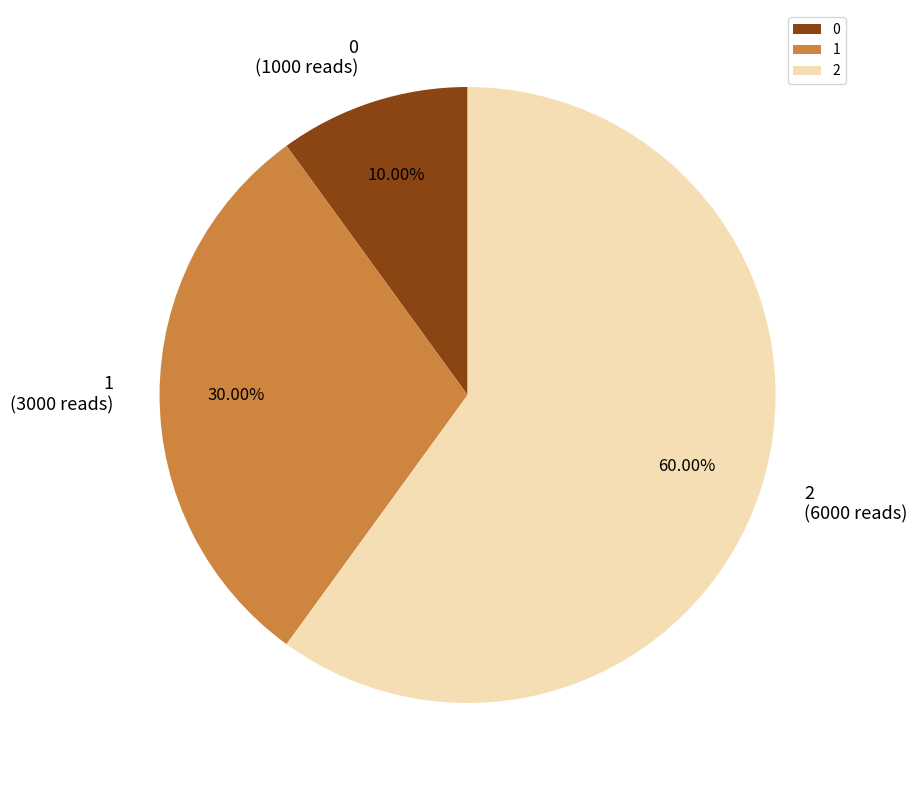

What is the total percentage of 2 and 0?

70.0%